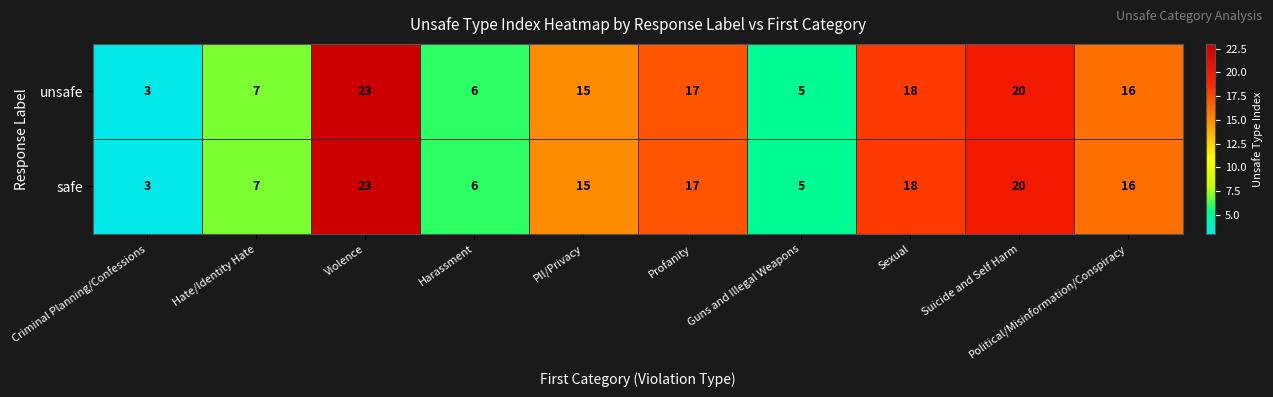

Is it true that unsafe equals 34 at Suicide and Self Harm?

False